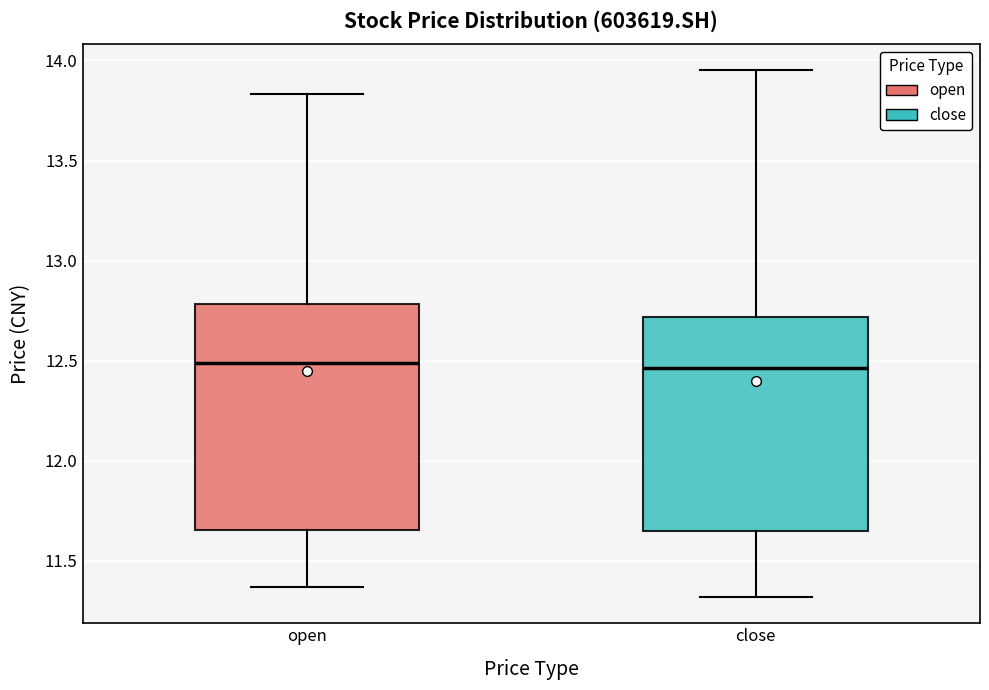

Reading left to right, read every box against the y-axis: the position of its median line, the range the box covers, and the ends of its whiskers. The values are not printed on the chart, so give them approximately, as read against the axis.

open: median 12.50, box 11.65 to 12.80, whiskers 11.35 to 13.85
close: median 12.45, box 11.65 to 12.70, whiskers 11.30 to 13.95